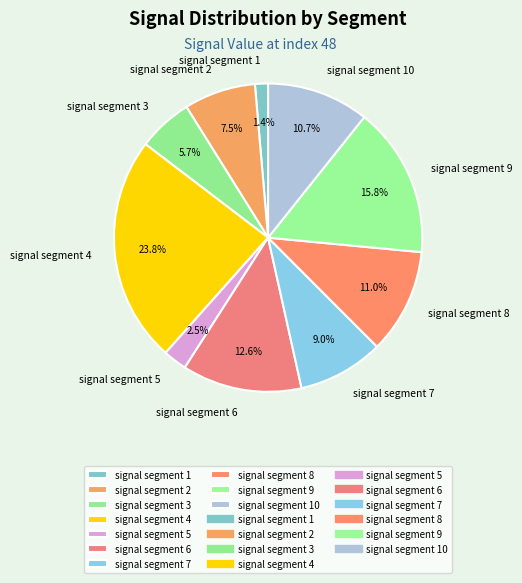

Between signal segment 3 and signal segment 2, which is larger?

signal segment 2